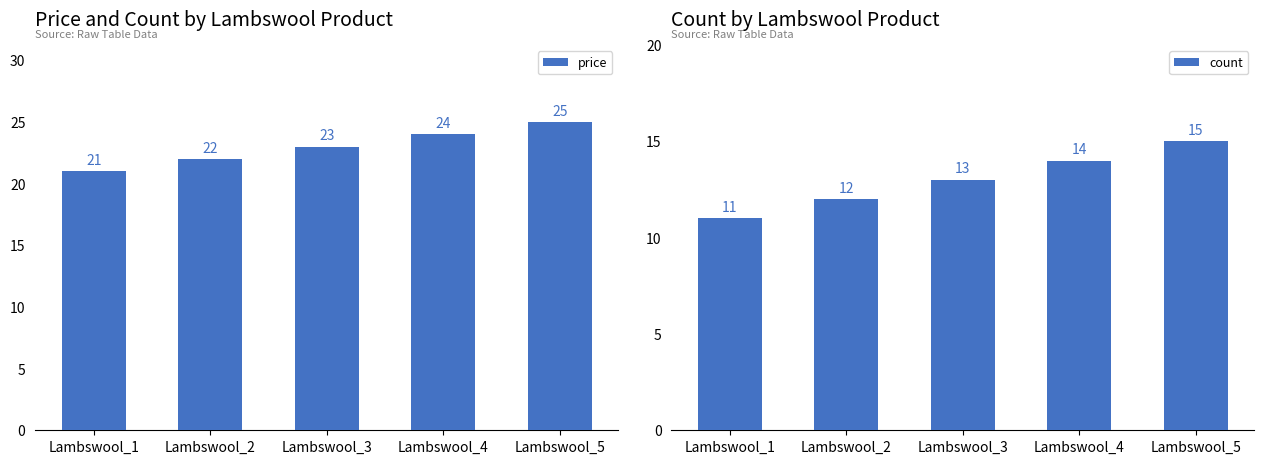

Which series has the largest total across all categories?

price